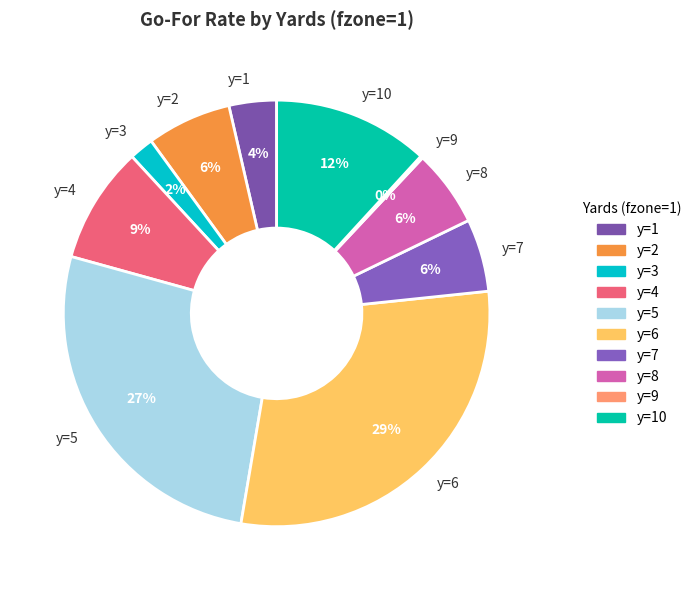

What is the largest slice in the pie chart?

y=6